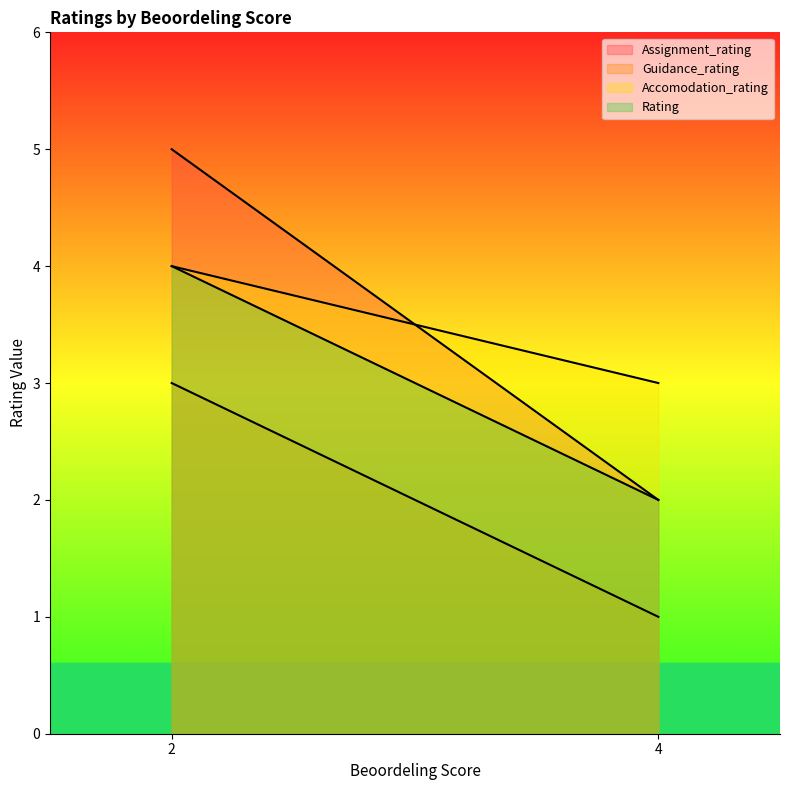

At 2, list the series in order from smallest to largest.

Guidance_rating, Accomodation_rating, Rating, Assignment_rating